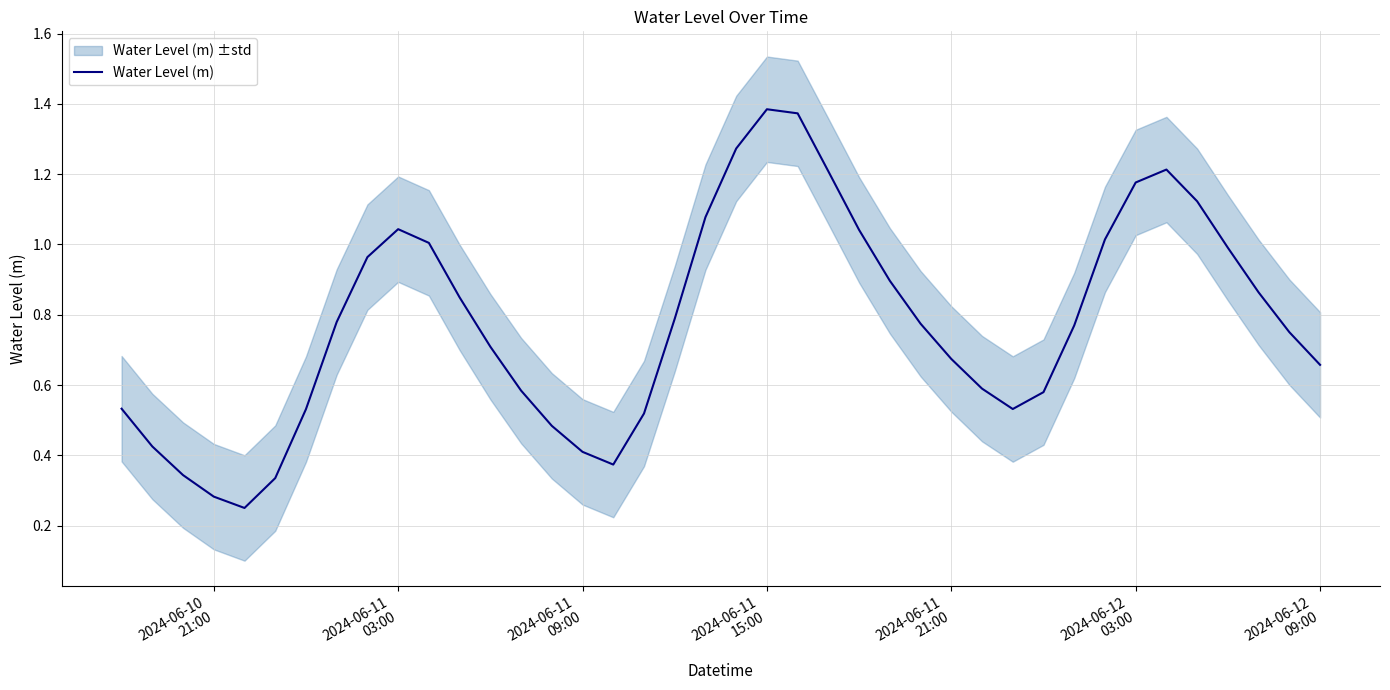

What is the value of the 8th point from the left?

0.8